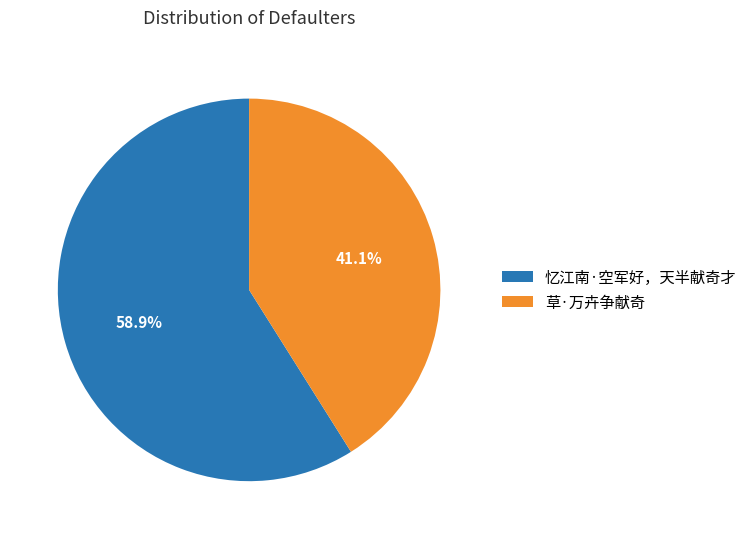

True or false: 草·万卉争献奇 accounts for 36% of the total.

False